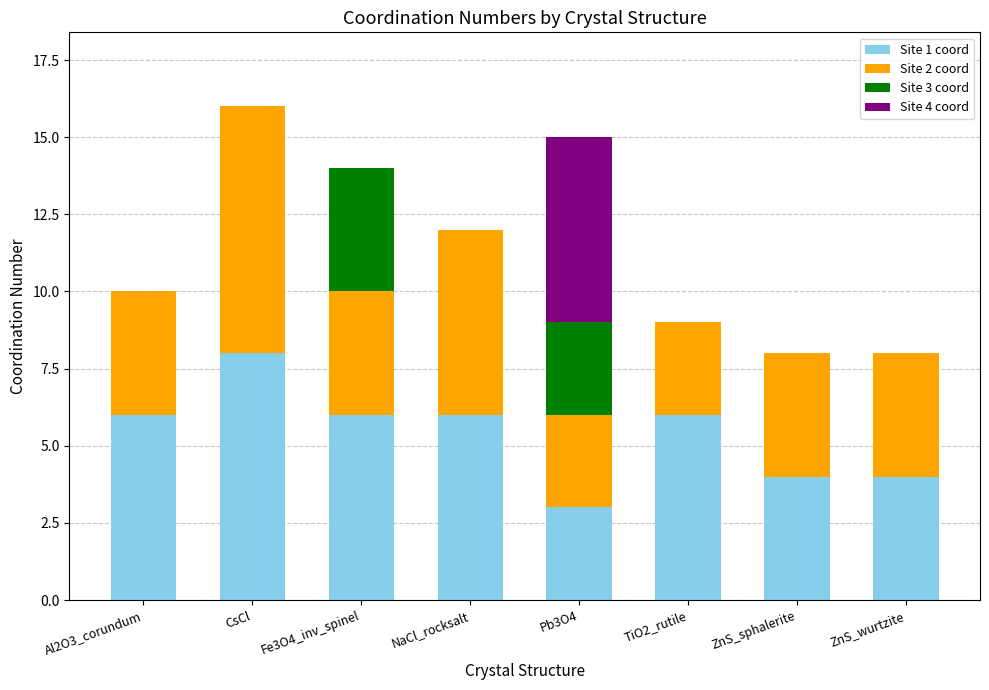

The value of Site 1 coord at Pb3O4 is 3. True or false?

True